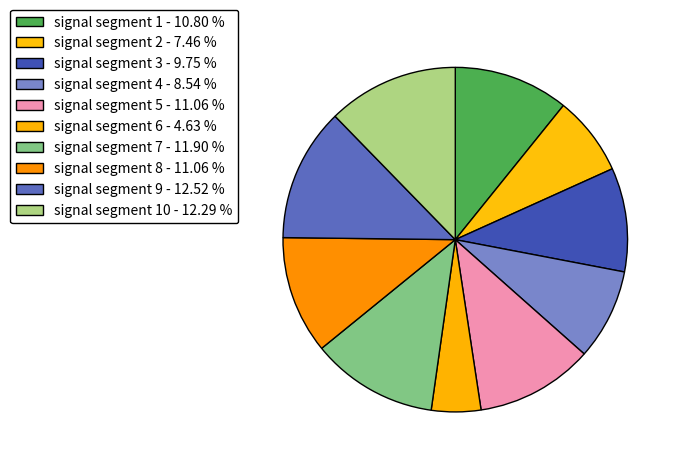

Count the number of slices in the pie.

10